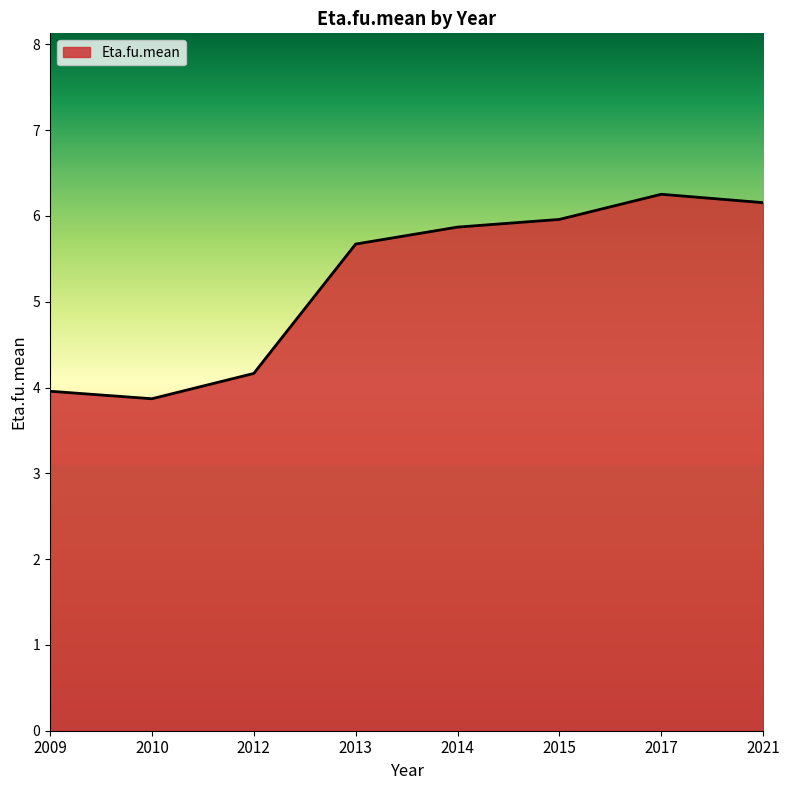

Read the value at 2021.

6.2